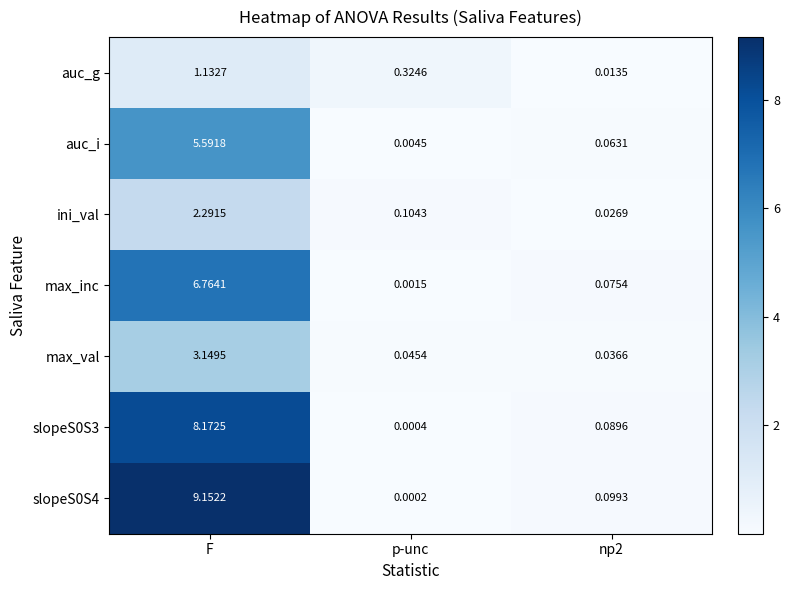

Between p-unc and np2, which series saw the biggest shift?

auc_g